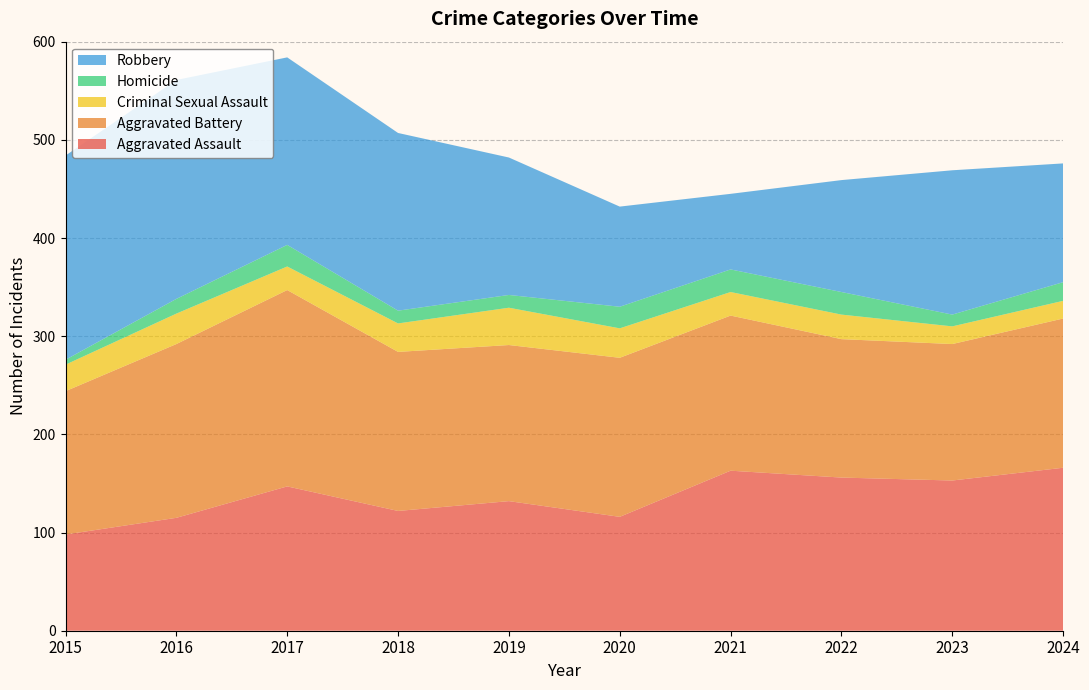

Reading left to right, list all the values displayed in this chart.

Aggravated Assault: 2015=98	2016=115	2017=147	2018=122	2019=132	2020=116	2021=163	2022=156	2023=153	2024=166
Aggravated Battery: 2015=146	2016=177	2017=200	2018=162	2019=159	2020=162	2021=158	2022=141	2023=139	2024=152
Criminal Sexual Assault: 2015=27	2016=31	2017=24	2018=29	2019=38	2020=30	2021=24	2022=25	2023=18	2024=18
Homicide: 2015=5	2016=15	2017=22	2018=13	2019=13	2020=22	2021=23	2022=23	2023=12	2024=19
Robbery: 2015=208	2016=223	2017=191	2018=181	2019=140	2020=102	2021=77	2022=114	2023=147	2024=121